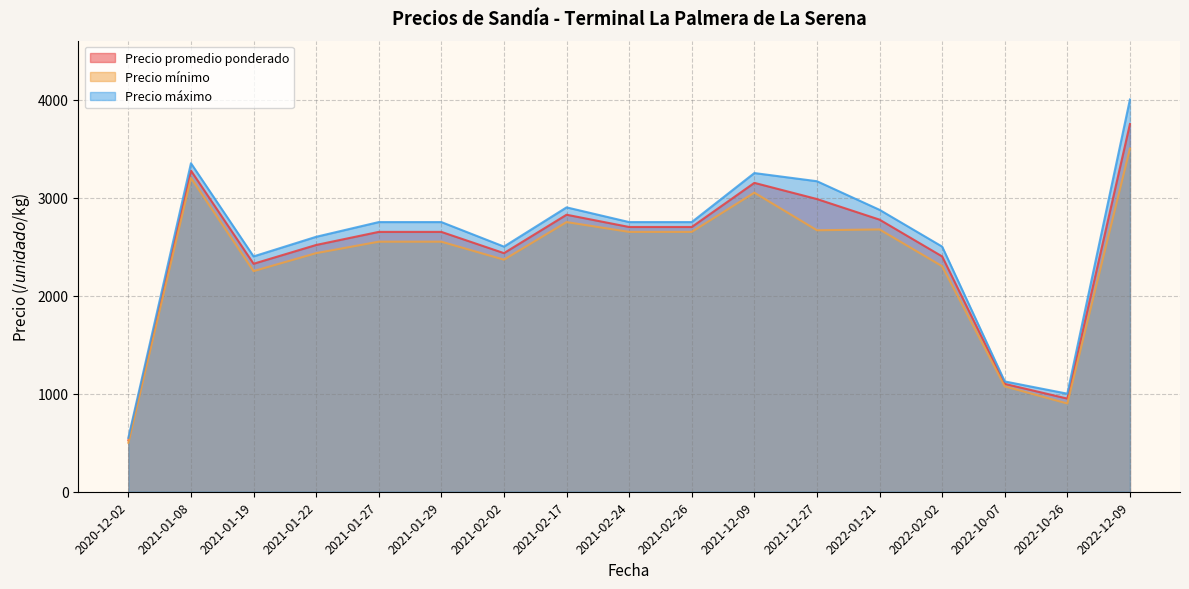

What is the label of the 38th point from the right?

2022-02-02